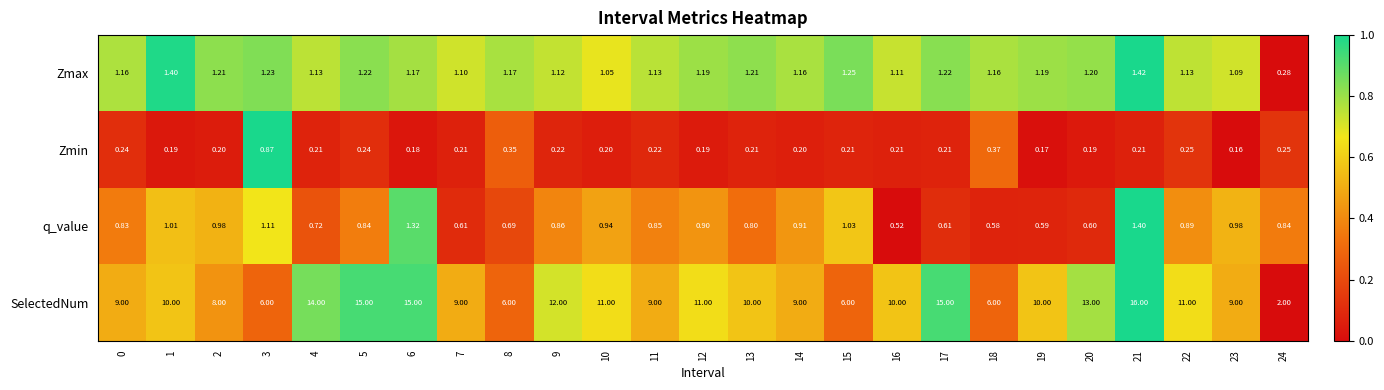

At 10, list the series in order from smallest to largest.

Zmin, q_value, Zmax, SelectedNum